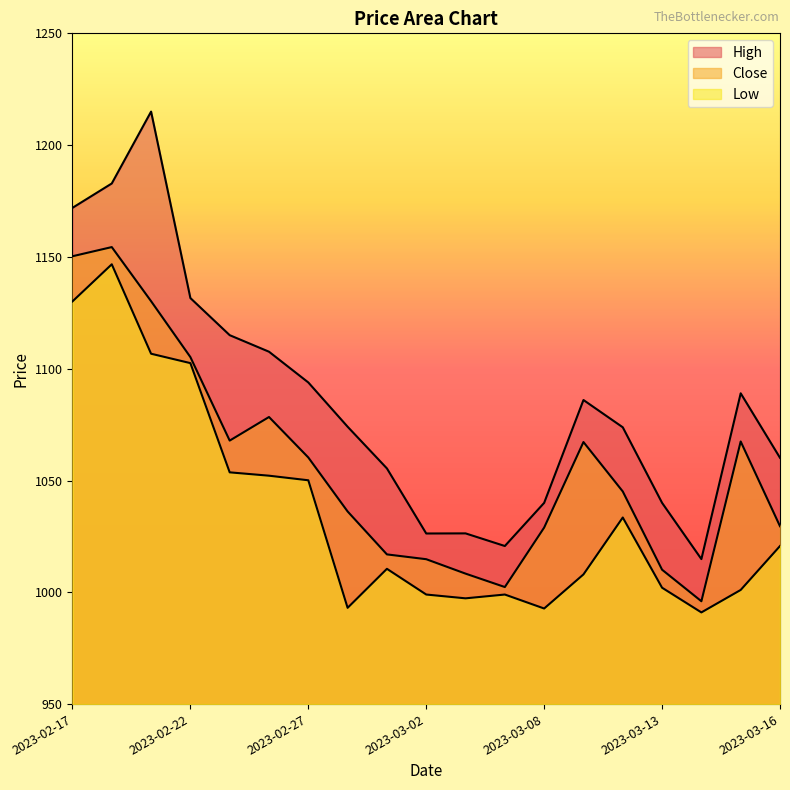

Which series changed the most between 2023-02-22 and 2023-03-01?

Low